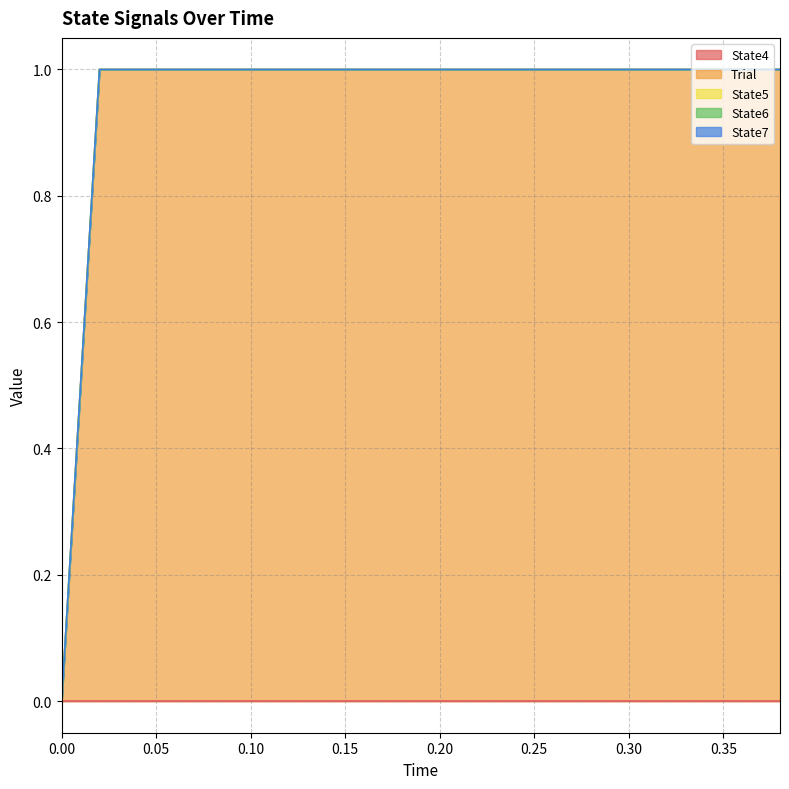

True or false: State4 and State7 intersect in this chart.

False